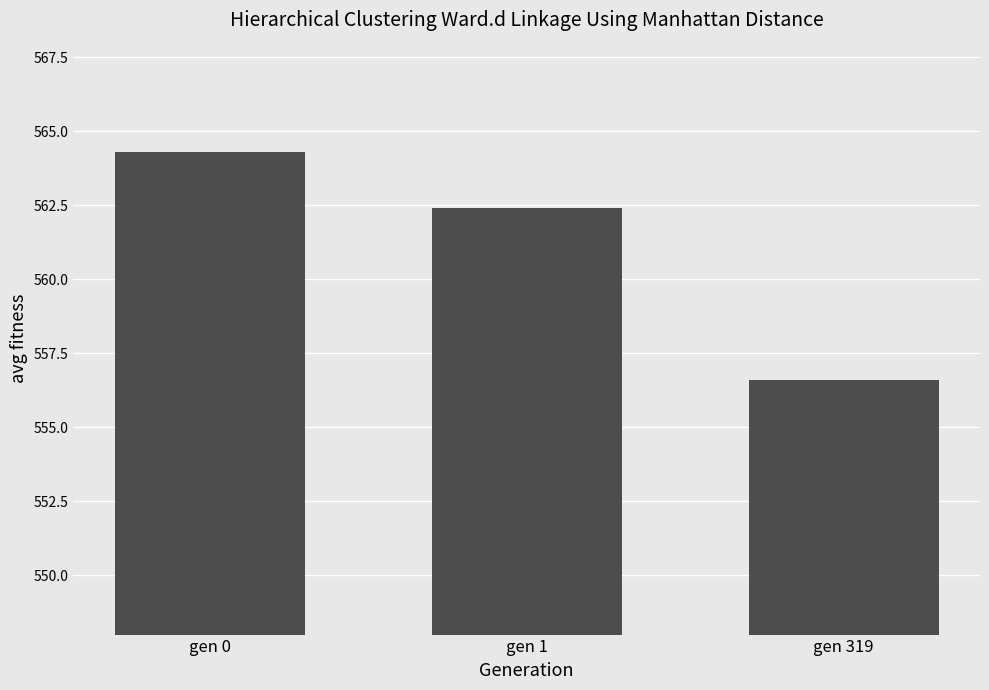

What is the value of the 1st bar from the left?

564.3